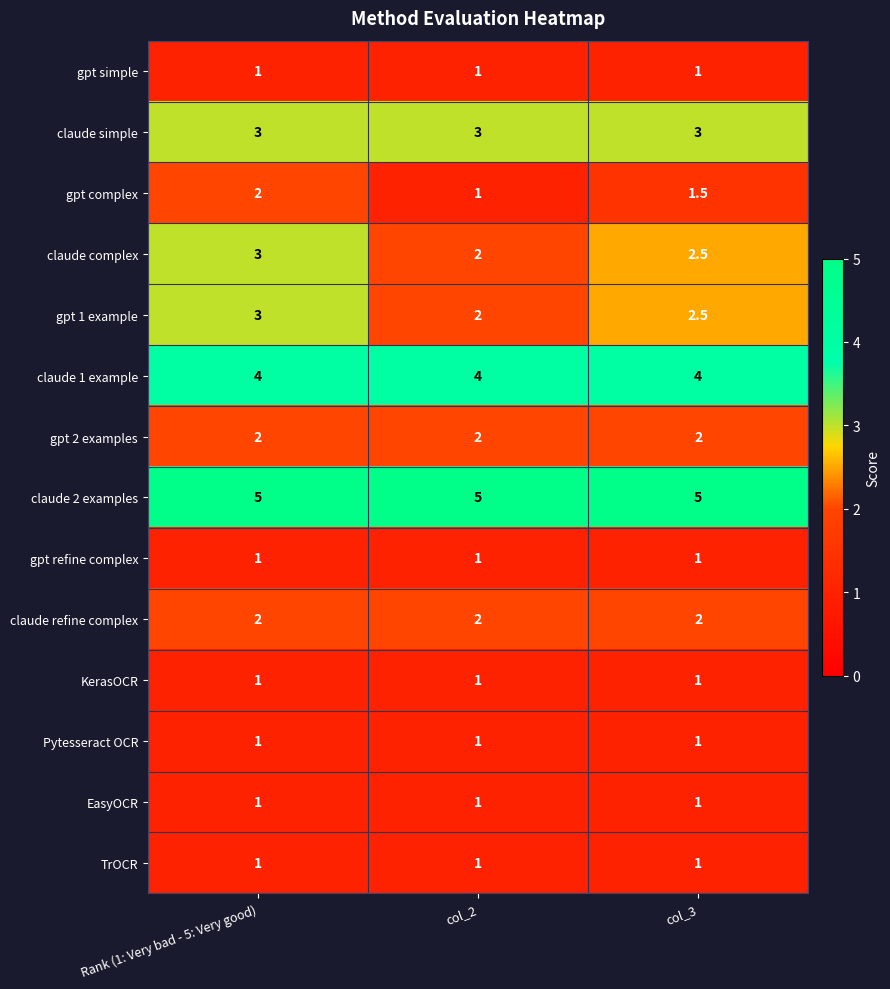

What is the sum of the EasyOCR values at col_2 and Rank (1: Very bad - 5: Very good)?

2.0